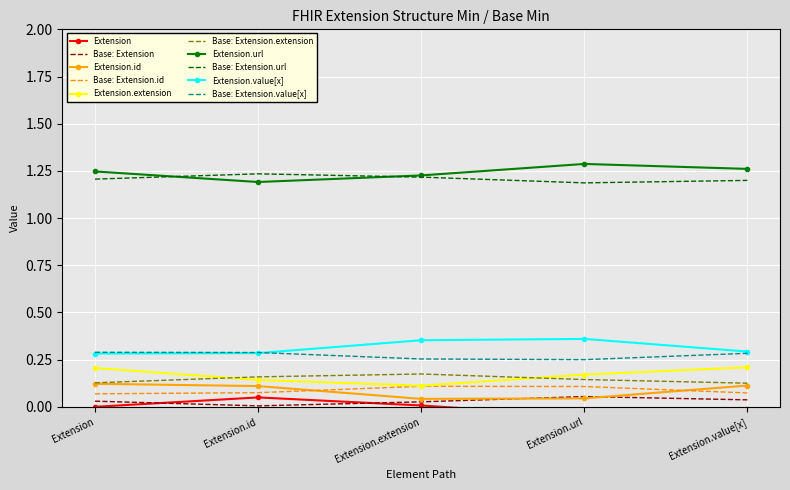

True or false: Extension.id and Extension.extension intersect in this chart.

False